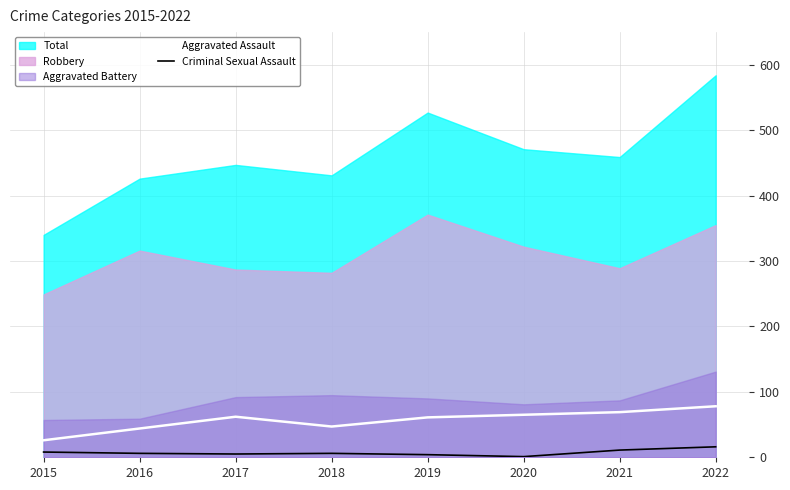

Rank the categories by Criminal Sexual Assault value from highest to lowest.

2022, 2021, 2015, 2016, 2018, 2017, 2019, 2020